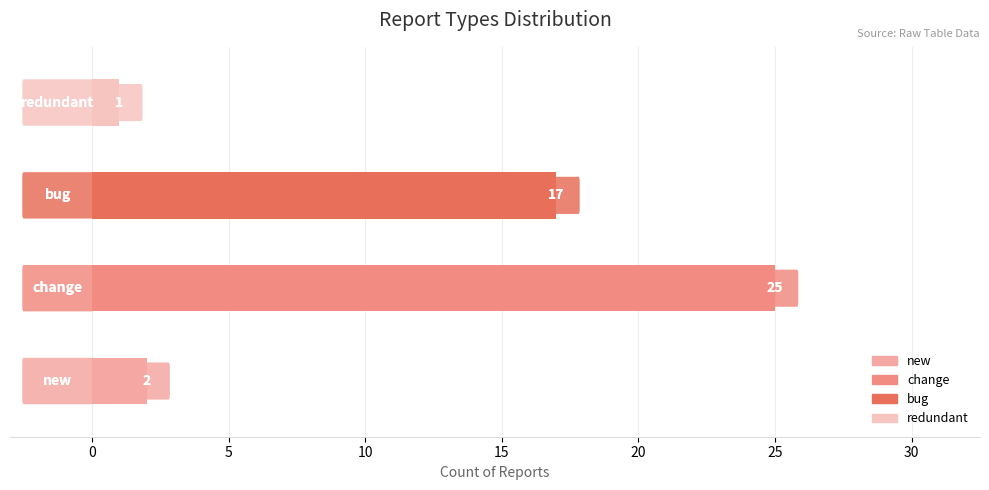

What is the greatest value displayed?

25